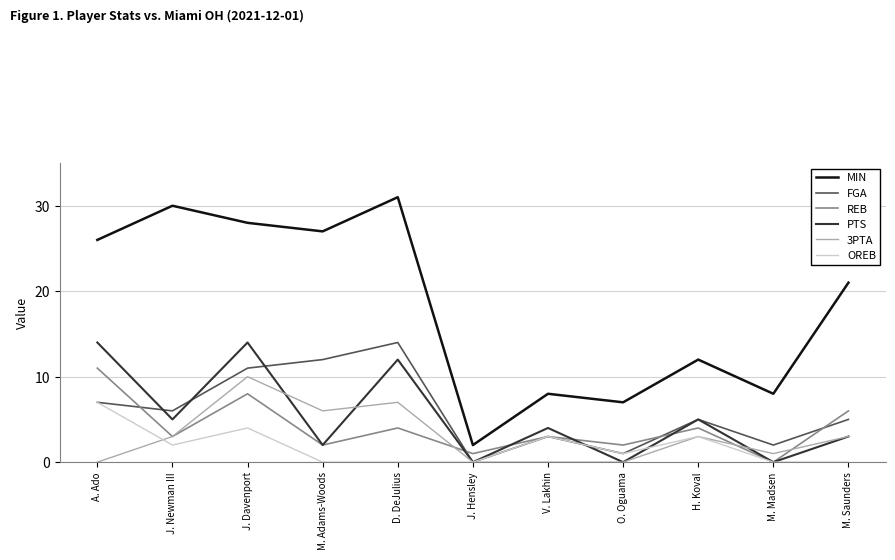

What are all the series names shown in the legend?

MIN, FGA, REB, PTS, 3PTA, OREB